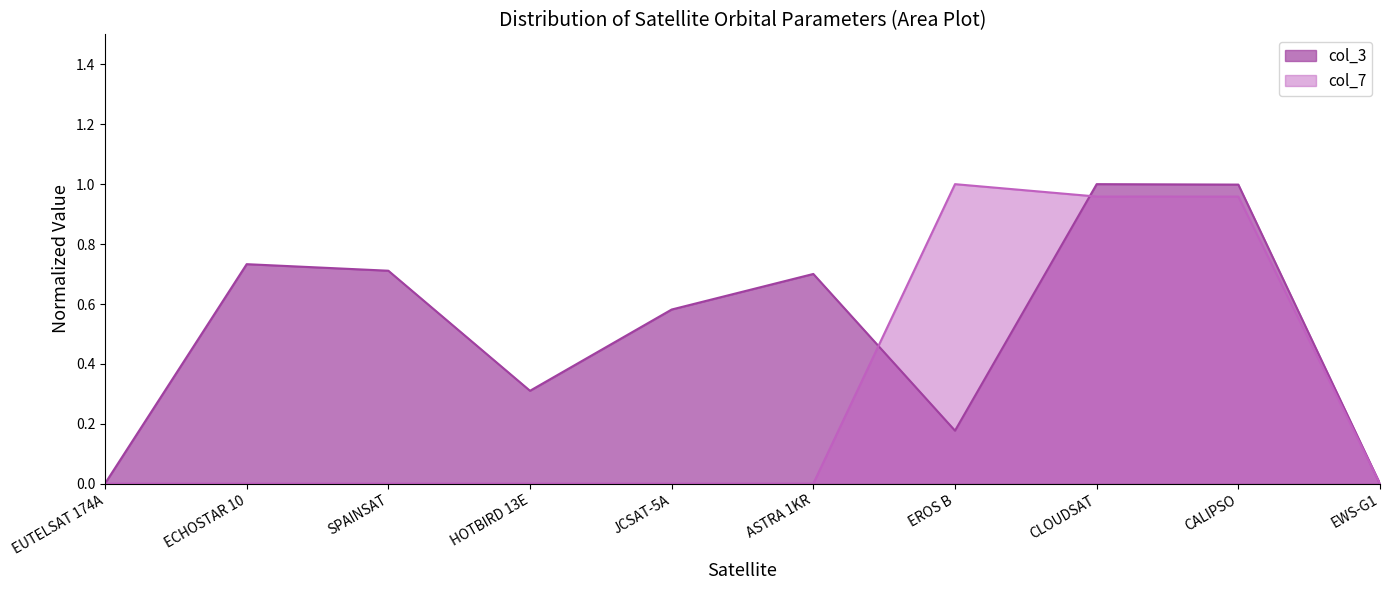

Does the chart display data point markers on the line(s)?

No